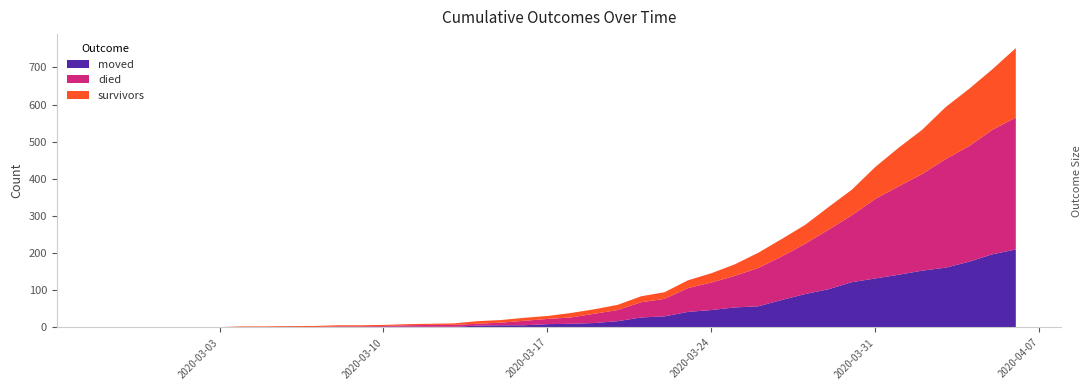

Reading left to right, what are all the values shown in this chart?

survivors: 2020-02-27=0	2020-02-28=0	2020-02-29=0	2020-03-01=0	2020-03-02=0	2020-03-03=0	2020-03-04=2	2020-03-05=2	2020-03-06=2	2020-03-07=3	2020-03-08=3	2020-03-09=3	2020-03-10=3	2020-03-11=3	2020-03-12=3	2020-03-13=4	2020-03-14=7	2020-03-15=7	2020-03-16=8	2020-03-17=8	2020-03-18=12	2020-03-19=12	2020-03-20=14	2020-03-21=16	2020-03-22=18	2020-03-23=21	2020-03-24=25	2020-03-25=31	2020-03-26=41	2020-03-27=47	2020-03-28=51	2020-03-29=61	2020-03-30=69	2020-03-31=86	2020-04-01=104	2020-04-02=119	2020-04-03=140	2020-04-04=154	2020-04-05=163	2020-04-06=187
died: 2020-02-27=0	2020-02-28=0	2020-02-29=0	2020-03-01=0	2020-03-02=0	2020-03-03=0	2020-03-04=0	2020-03-05=0	2020-03-06=0	2020-03-07=0	2020-03-08=2	2020-03-09=2	2020-03-10=2	2020-03-11=4	2020-03-12=5	2020-03-13=5	2020-03-14=5	2020-03-15=7	2020-03-16=12	2020-03-17=14	2020-03-18=17	2020-03-19=25	2020-03-20=30	2020-03-21=41	2020-03-22=47	2020-03-23=64	2020-03-24=74	2020-03-25=85	2020-03-26=103	2020-03-27=117	2020-03-28=135	2020-03-29=160	2020-03-30=180	2020-03-31=214	2020-04-01=238	2020-04-02=260	2020-04-03=292	2020-04-04=311	2020-04-05=335	2020-04-06=355
moved: 2020-02-27=0	2020-02-28=0	2020-02-29=0	2020-03-01=1	2020-03-02=1	2020-03-03=1	2020-03-04=1	2020-03-05=1	2020-03-06=2	2020-03-07=1	2020-03-08=1	2020-03-09=1	2020-03-10=2	2020-03-11=2	2020-03-12=2	2020-03-13=2	2020-03-14=5	2020-03-15=6	2020-03-16=6	2020-03-17=9	2020-03-18=10	2020-03-19=12	2020-03-20=17	2020-03-21=27	2020-03-22=30	2020-03-23=42	2020-03-24=47	2020-03-25=54	2020-03-26=57	2020-03-27=74	2020-03-28=90	2020-03-29=103	2020-03-30=122	2020-03-31=132	2020-04-01=142	2020-04-02=153	2020-04-03=161	2020-04-04=177	2020-04-05=197	2020-04-06=210